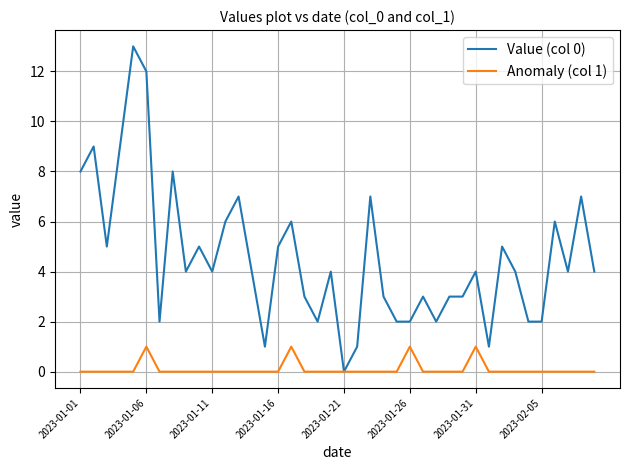

Rank the series by their average value, from lowest to highest.

Anomaly (col 1), Value (col 0)